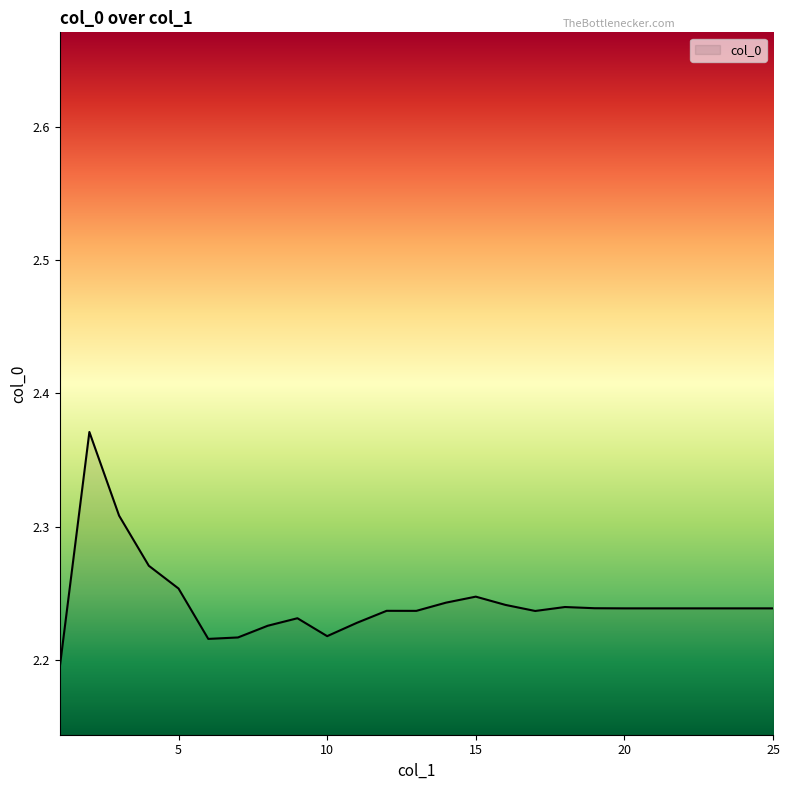

Reading right to left, list all the values displayed in this chart.

25=2.2	24=2.2	23=2.2	22=2.2	21=2.2	20=2.2	19=2.2	18=2.2	17=2.2	16=2.2	15=2.2	14=2.2	13=2.2	12=2.2	11=2.2	10=2.2	9=2.2	8=2.2	7=2.2	6=2.2	5=2.3	4=2.3	3=2.3	2=2.4	1=2.2